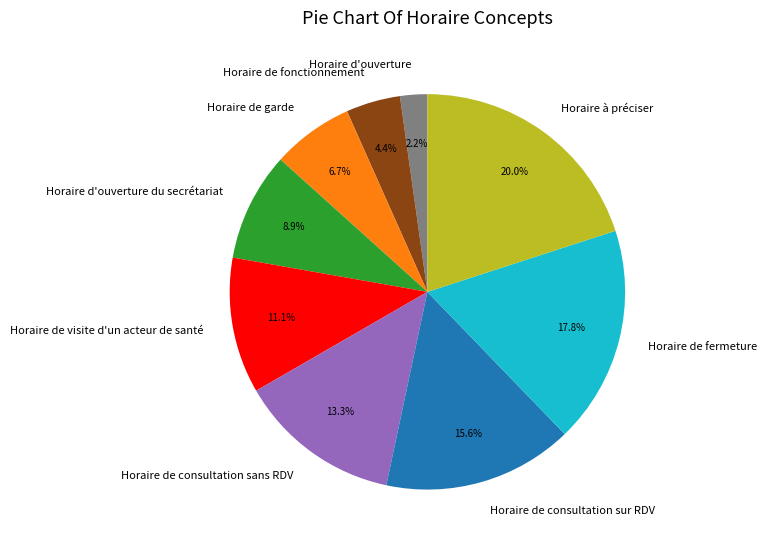

The Horaire de fonctionnement slice represents 4% of the pie. True or false?

True